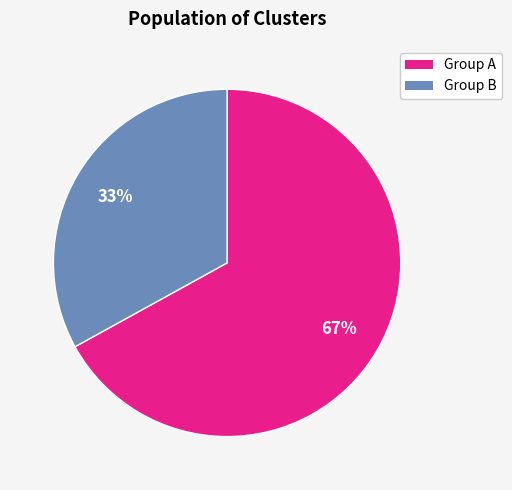

How many slices are in this pie chart?

2